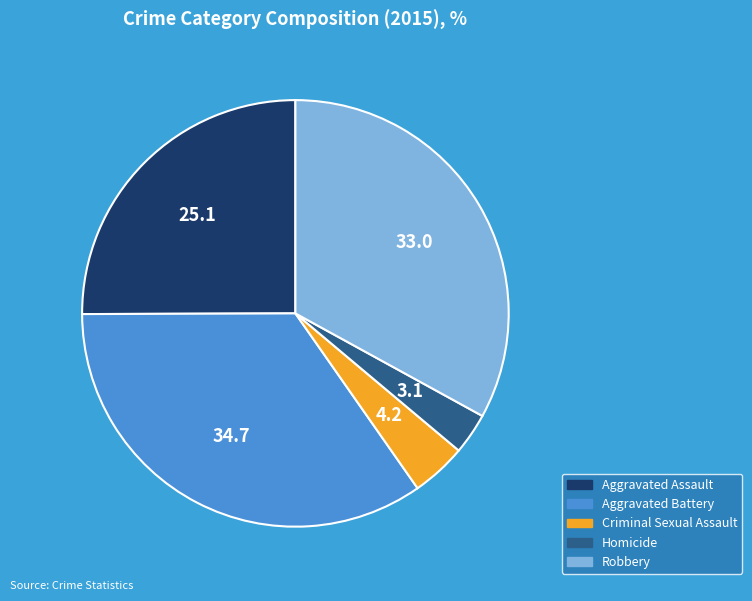

Is it true that Aggravated Battery is 42% of the pie?

False